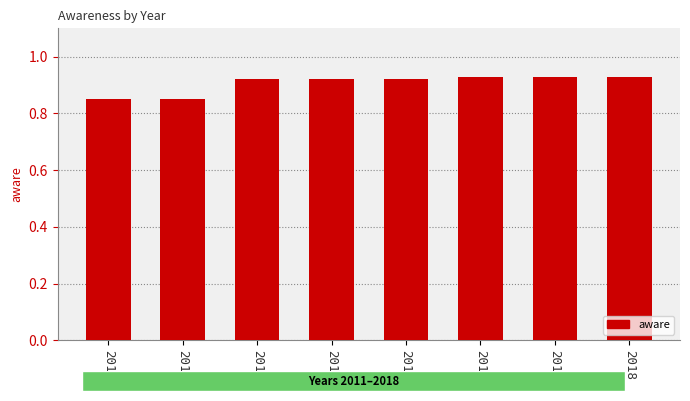

True or false: the data shows 0.6 at 2014.

False